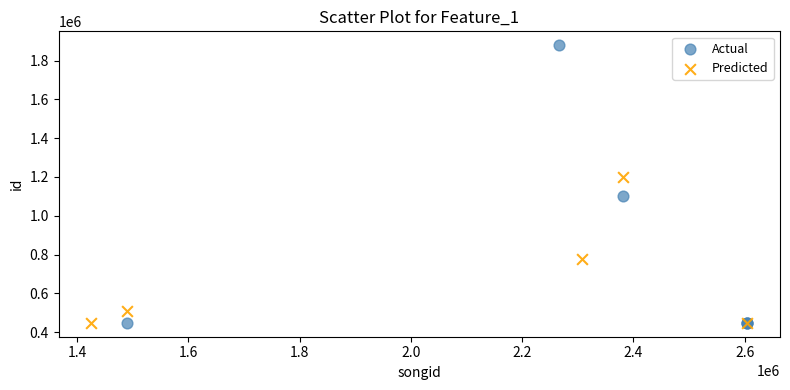

Which series contains the highest Y value?

Actual